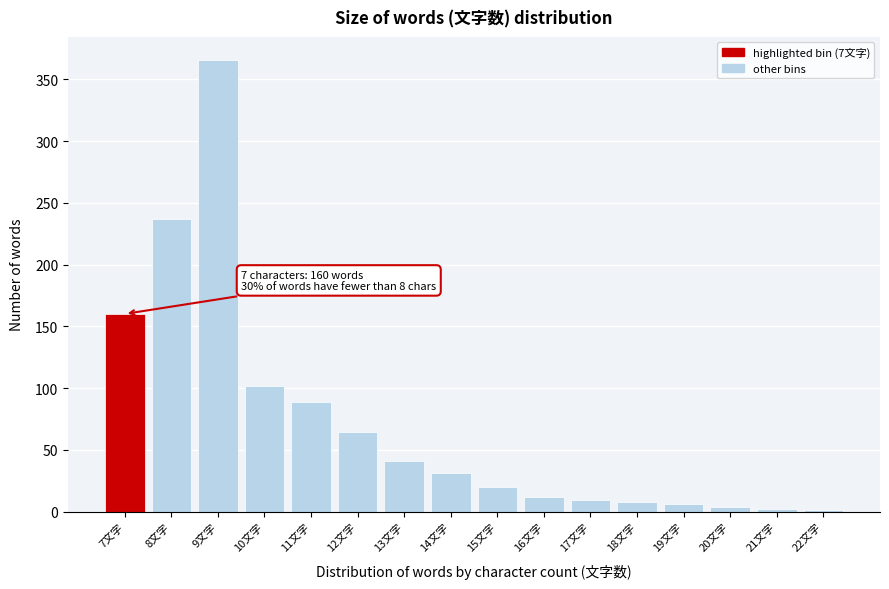

Which range on the x-axis has the tallest bar?

8.5 to 9.5